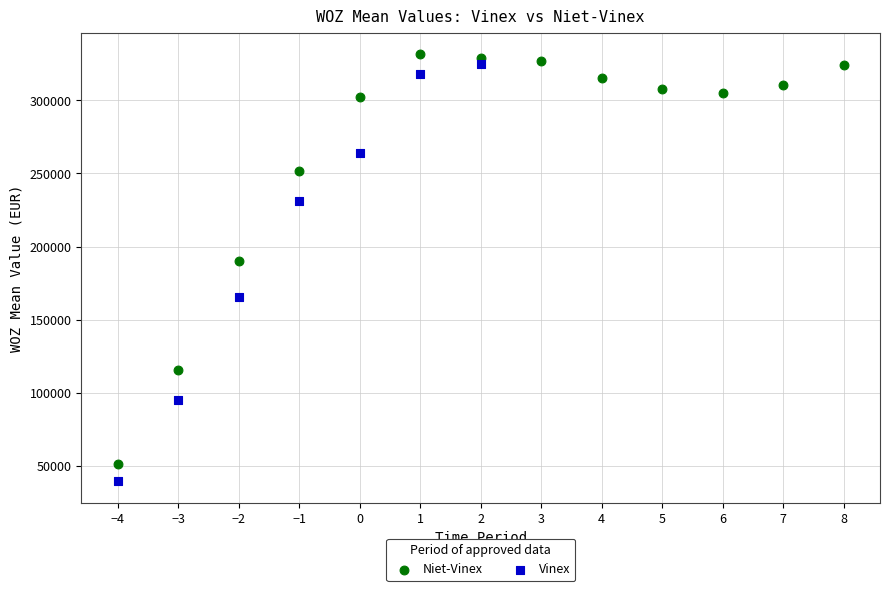

What are all the series names shown in the legend?

Niet-Vinex, Vinex